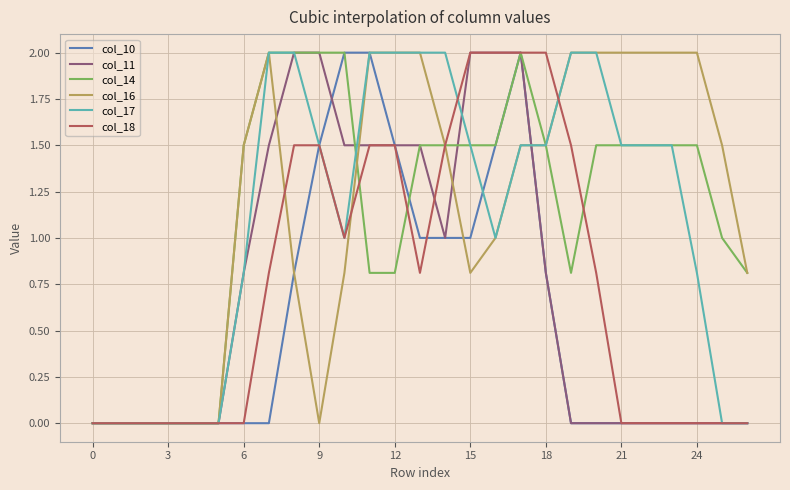

What is the label of the 14th point from the right?

13